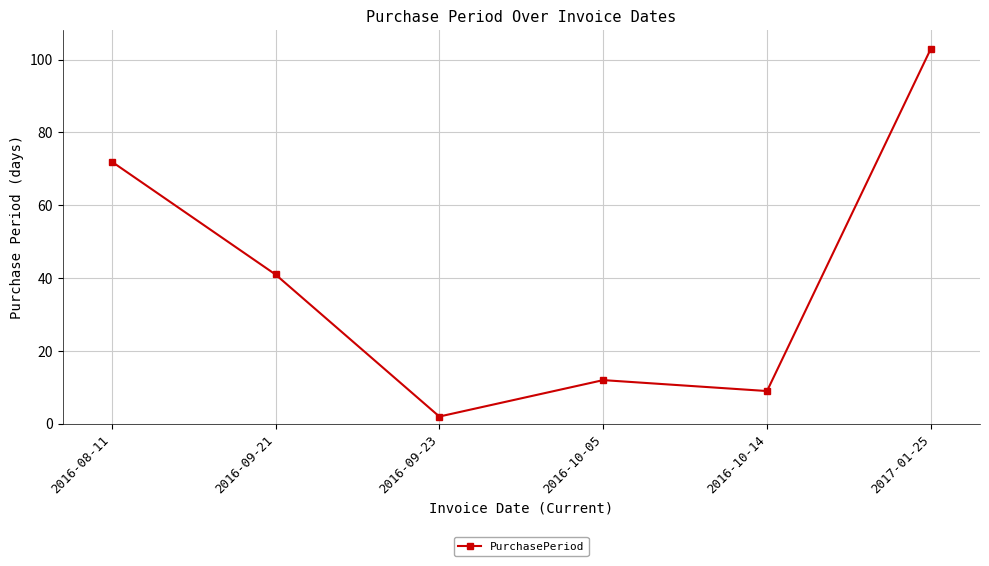

Reading left to right, transcribe all the data shown in this chart.

72	41	2	12	9	103